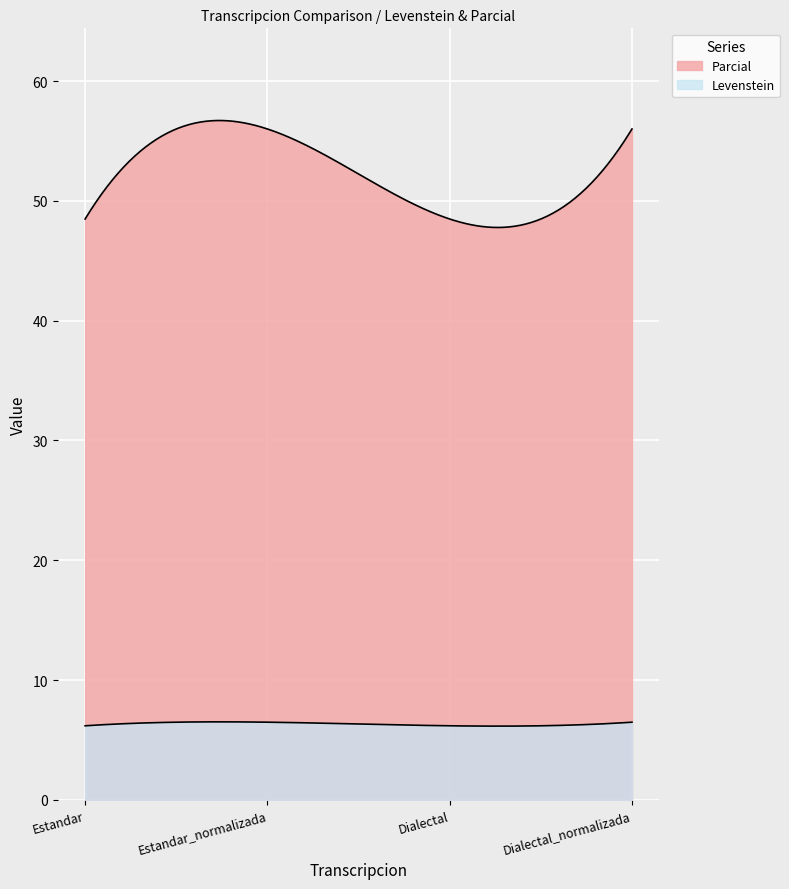

Does the chart display data point markers on the line(s)?

No